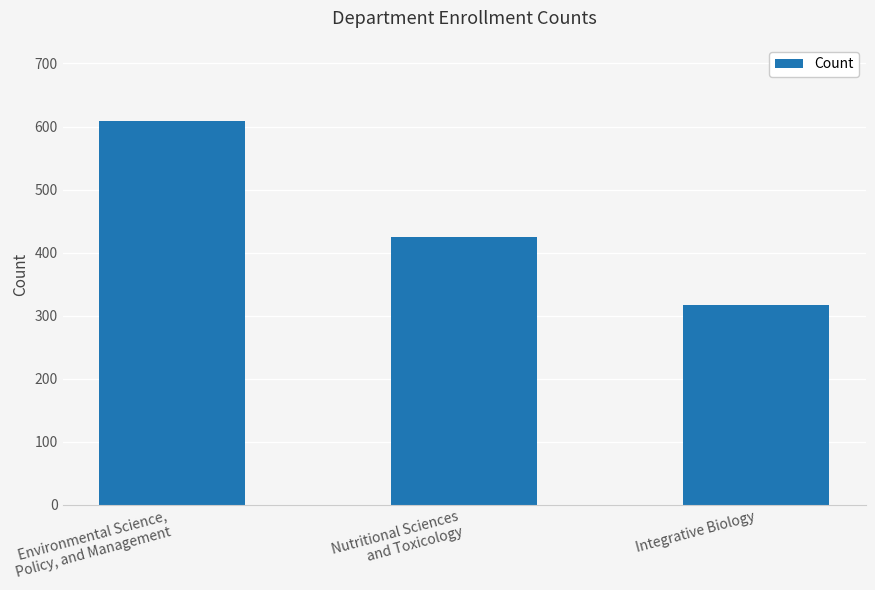

What is the label of the 2nd bar from the right?

Nutritional Sciences
and Toxicology